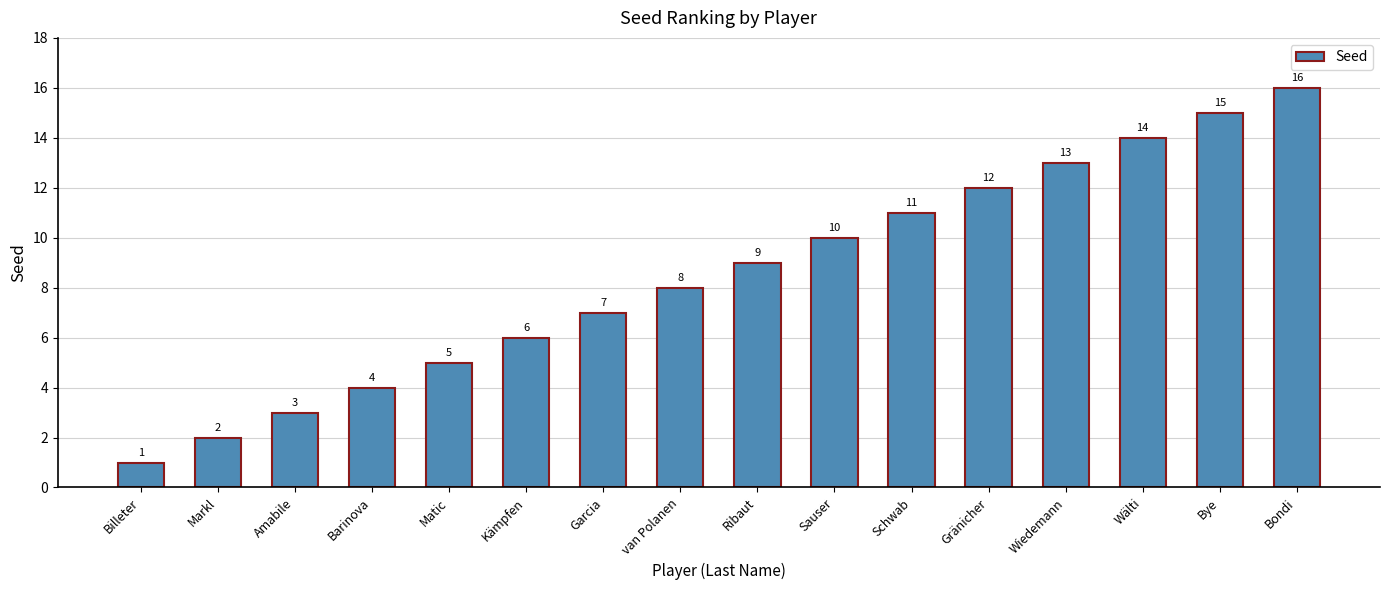

Rank the categories by value from highest to lowest.

Bondi, Bye, Wälti, Wiedemann, Gränicher, Schwab, Sauser, Ribaut, van Polanen, Garcia, Kämpfen, Matic, Barinova, Amabile, Markl, Billeter